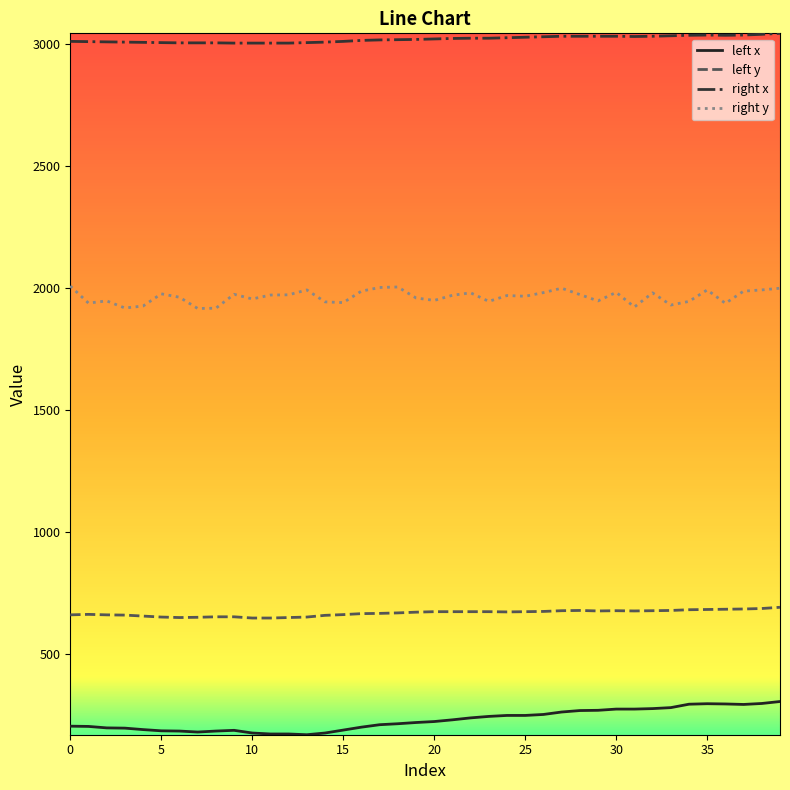

True or false: left x and right y intersect in this chart.

False